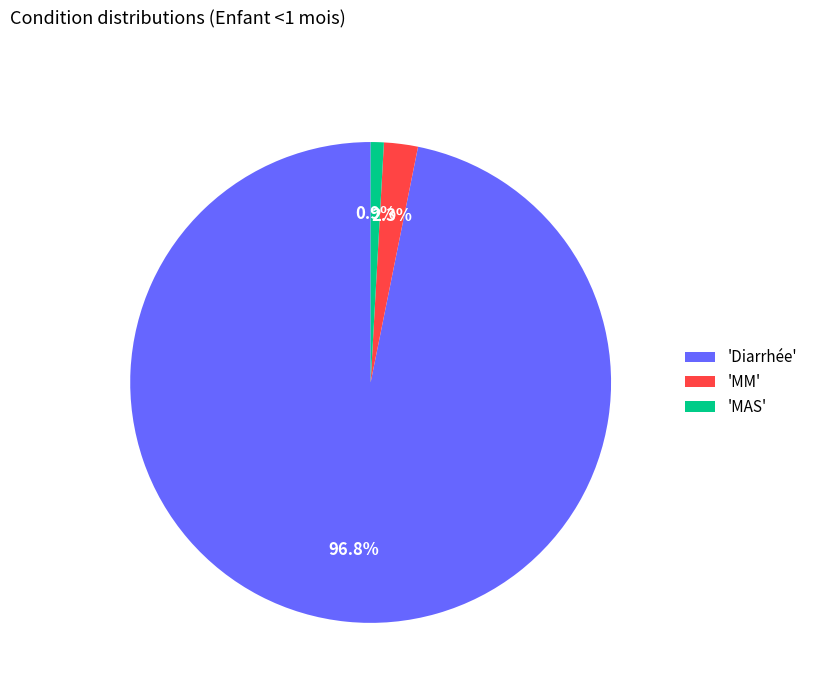

Rank the categories by value from highest to lowest.

'Diarrhée', 'MM', 'MAS'